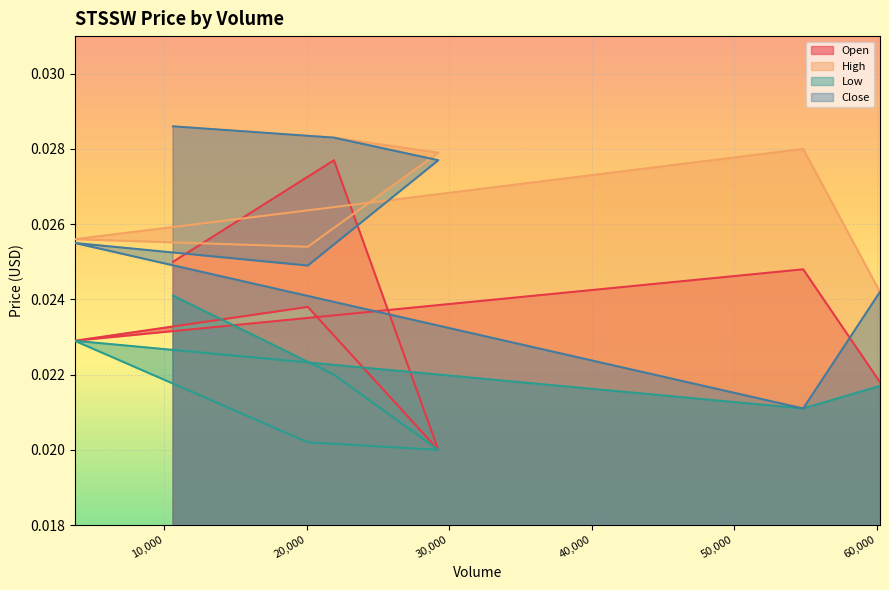

What is the sum of all Open values?

0.2